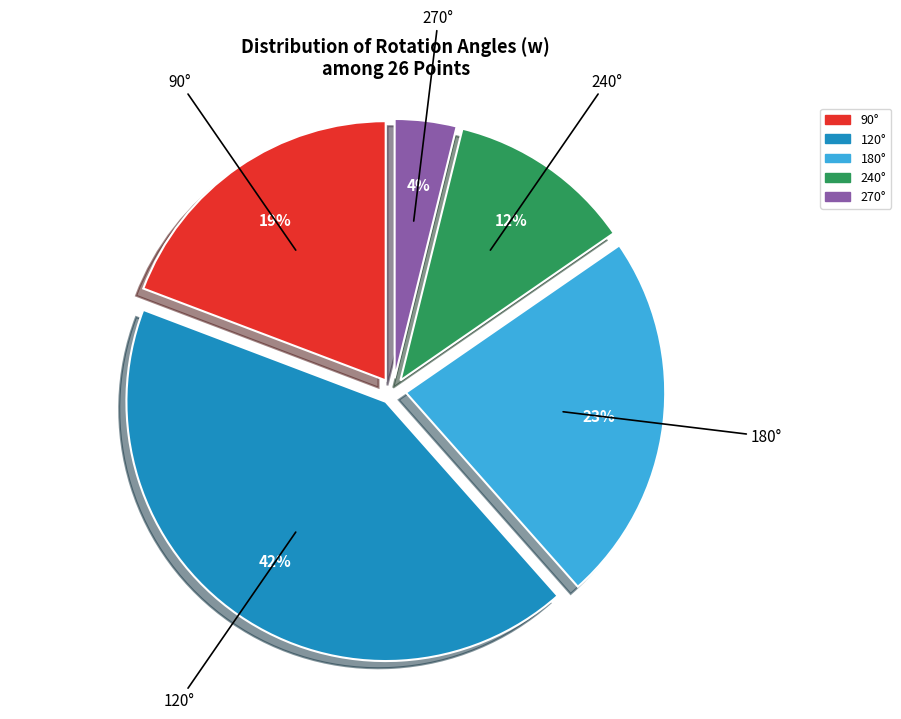

To the nearest percent, what is the difference between the largest and smallest slice percentages?

38%